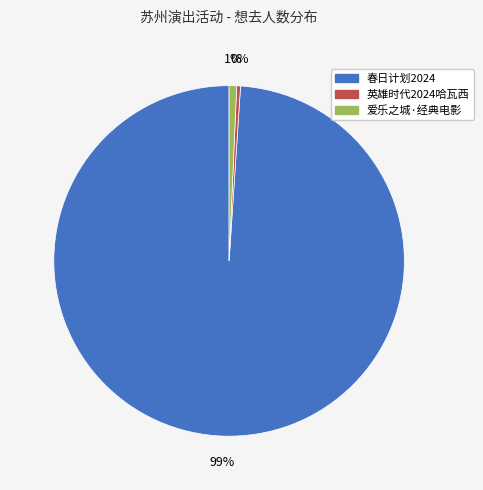

To the nearest percent, what is the average slice percentage?

33%